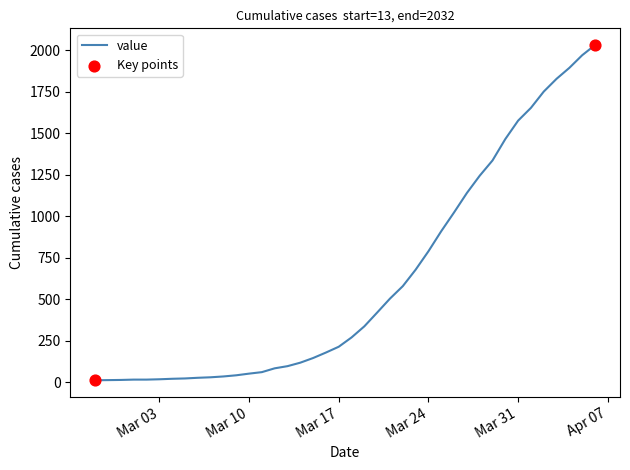

What is the greatest value displayed?

2032